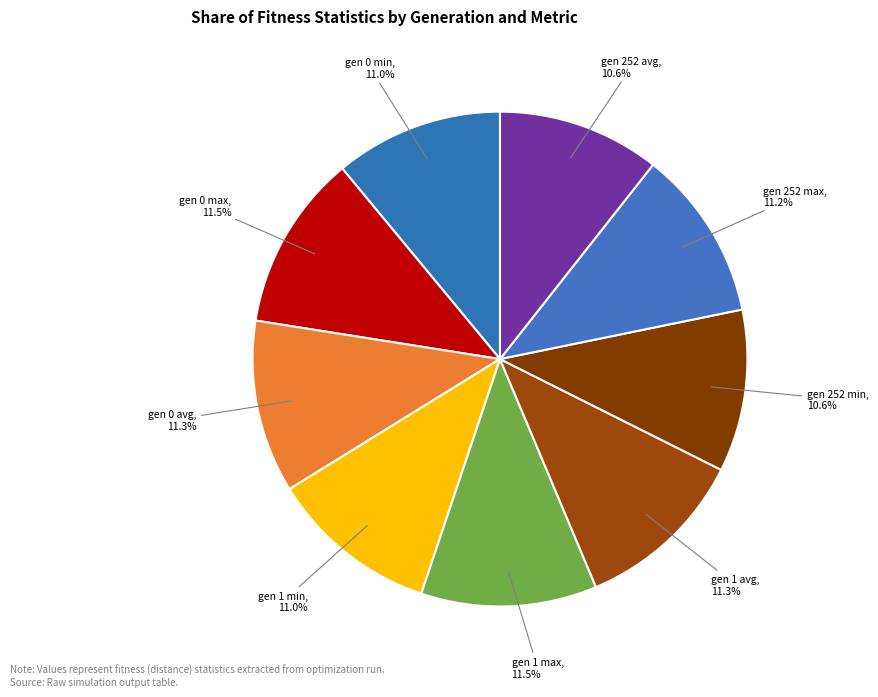

Is there a majority slice in this chart?

No